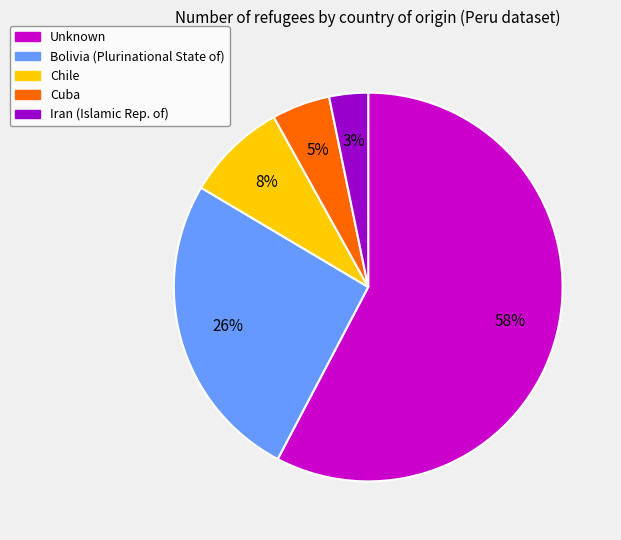

Is there any slice that represents more than half of the pie?

Yes